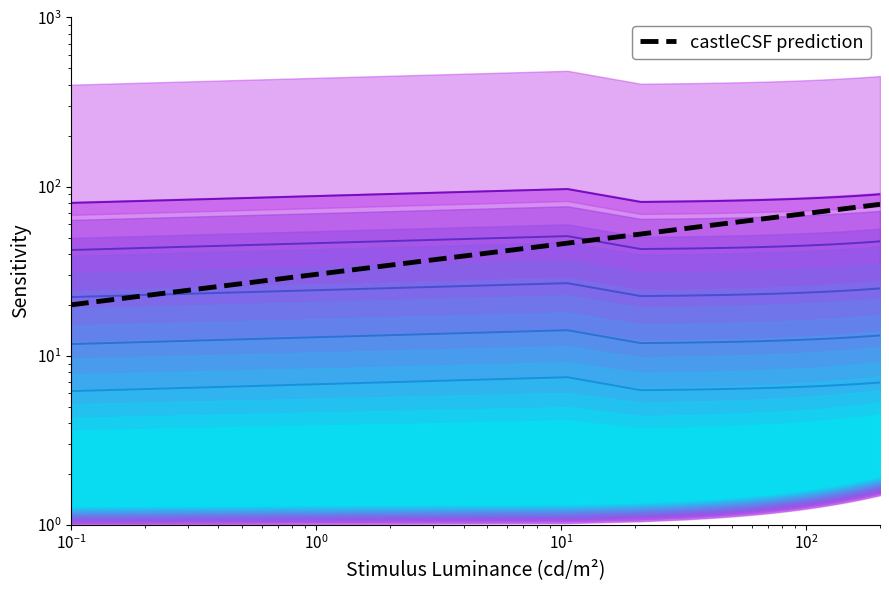

Reading left to right, transcribe all the data shown in this chart.

contour_0: 80.0	96.6	81.1	81.6	82.1	82.6	83.2	83.7	84.2	84.7	85.3	85.8	86.3	86.8	87.4	87.9	88.4	88.9	89.5	90.0
contour_1: 42.2	51.0	42.7	43.0	43.3	43.6	43.8	44.1	44.4	44.7	45.0	45.2	45.5	45.8	46.1	46.3	46.6	46.9	47.2	47.5
contour_2: 22.2	26.9	22.5	22.7	22.8	23.0	23.1	23.3	23.4	23.6	23.7	23.9	24.0	24.1	24.3	24.4	24.6	24.7	24.9	25.0
contour_3: 11.7	14.2	11.9	12.0	12.0	12.1	12.2	12.3	12.3	12.4	12.5	12.6	12.7	12.7	12.8	12.9	13.0	13.0	13.1	13.2
contour_4: 6.2	7.5	6.3	6.3	6.3	6.4	6.4	6.5	6.5	6.6	6.6	6.6	6.7	6.7	6.8	6.8	6.8	6.9	6.9	7.0
castleCSF prediction: 20.0	46.3	52.4	56.4	59.4	61.8	63.9	65.6	67.2	68.7	70.0	71.2	72.3	73.4	74.4	75.3	76.2	77.0	77.8	78.6